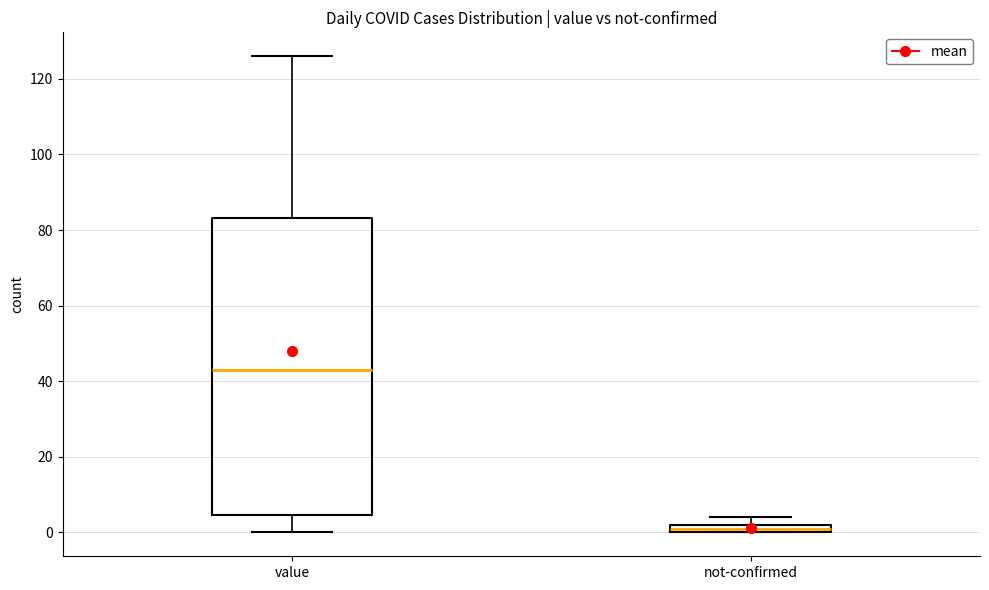

Which box has the highest median line?

value